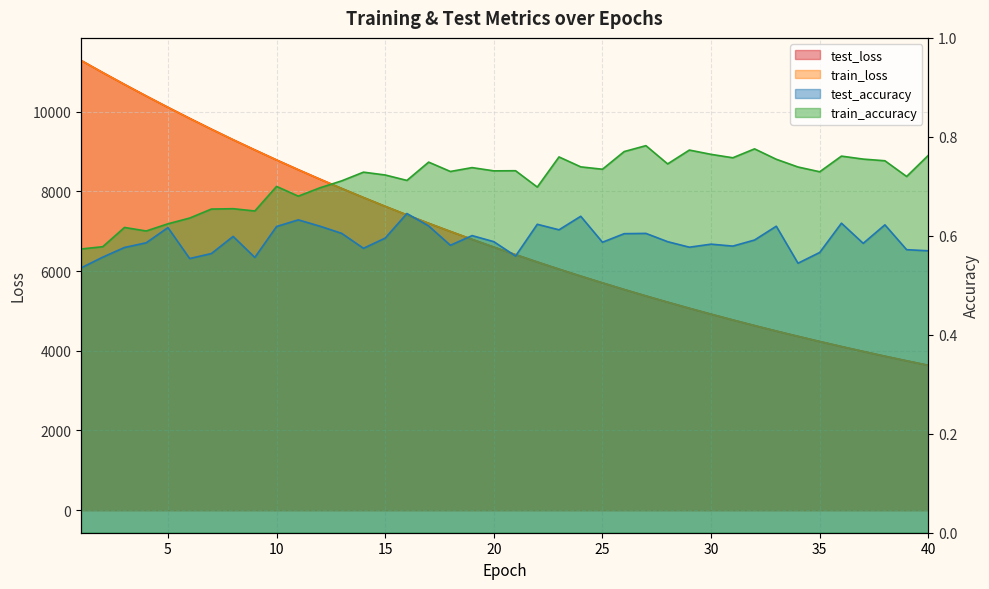

The value of test_accuracy at 18 is 1.0. True or false?

False